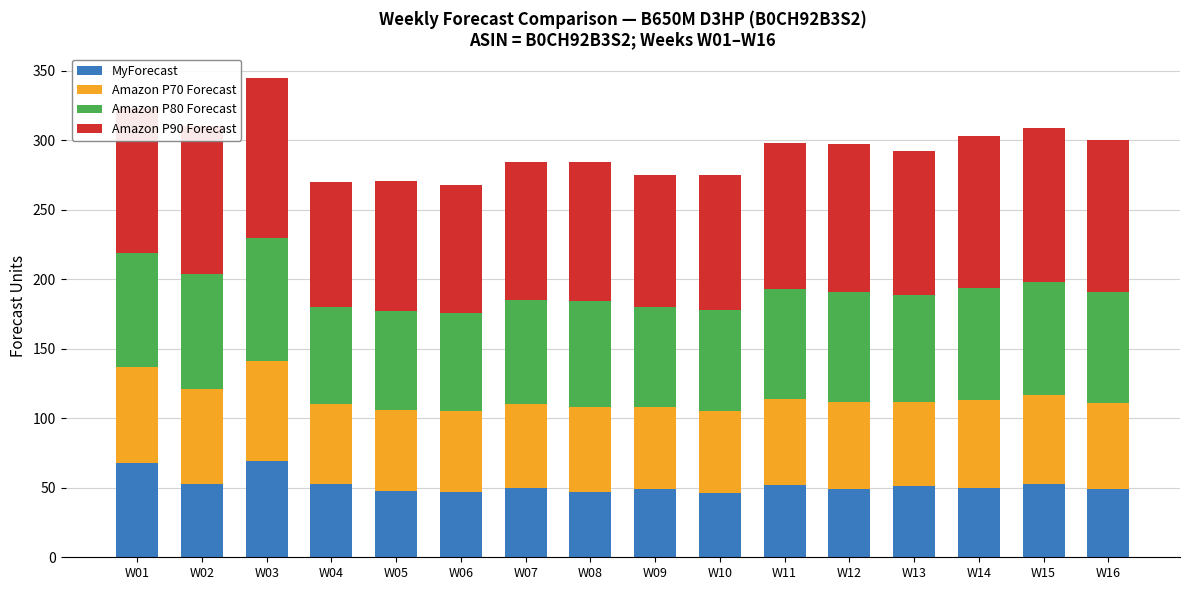

Is it true that MyForecast equals 19 at W11?

False